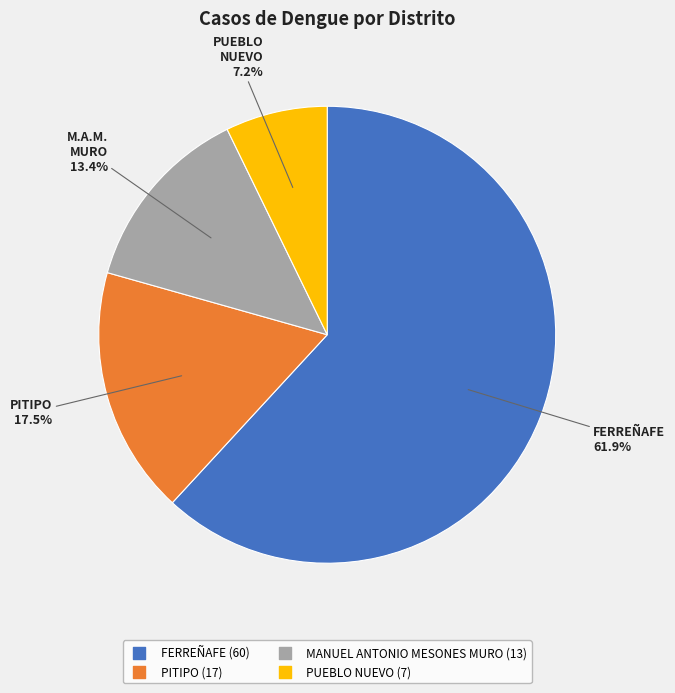

To the nearest percent, what is the combined percentage of PUEBLO NUEVO and MANUEL ANTONIO MESONES MURO?

21%